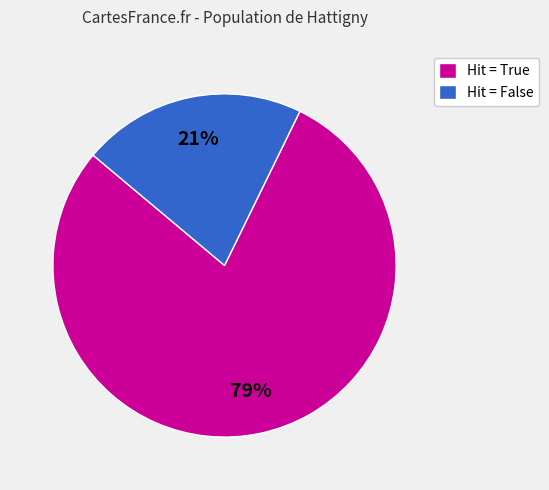

Rank the categories by value from highest to lowest.

Hit = True, Hit = False